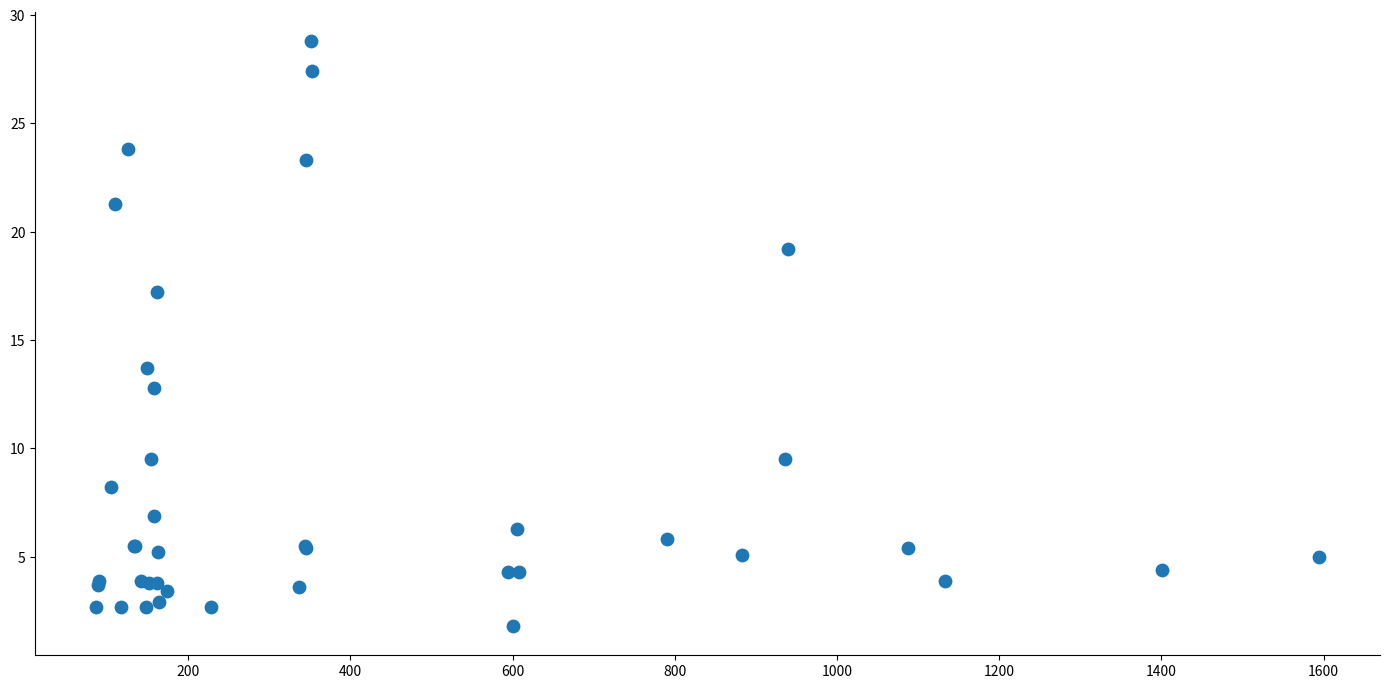

What Y value in the scatter plot is closest to 15?

13.7